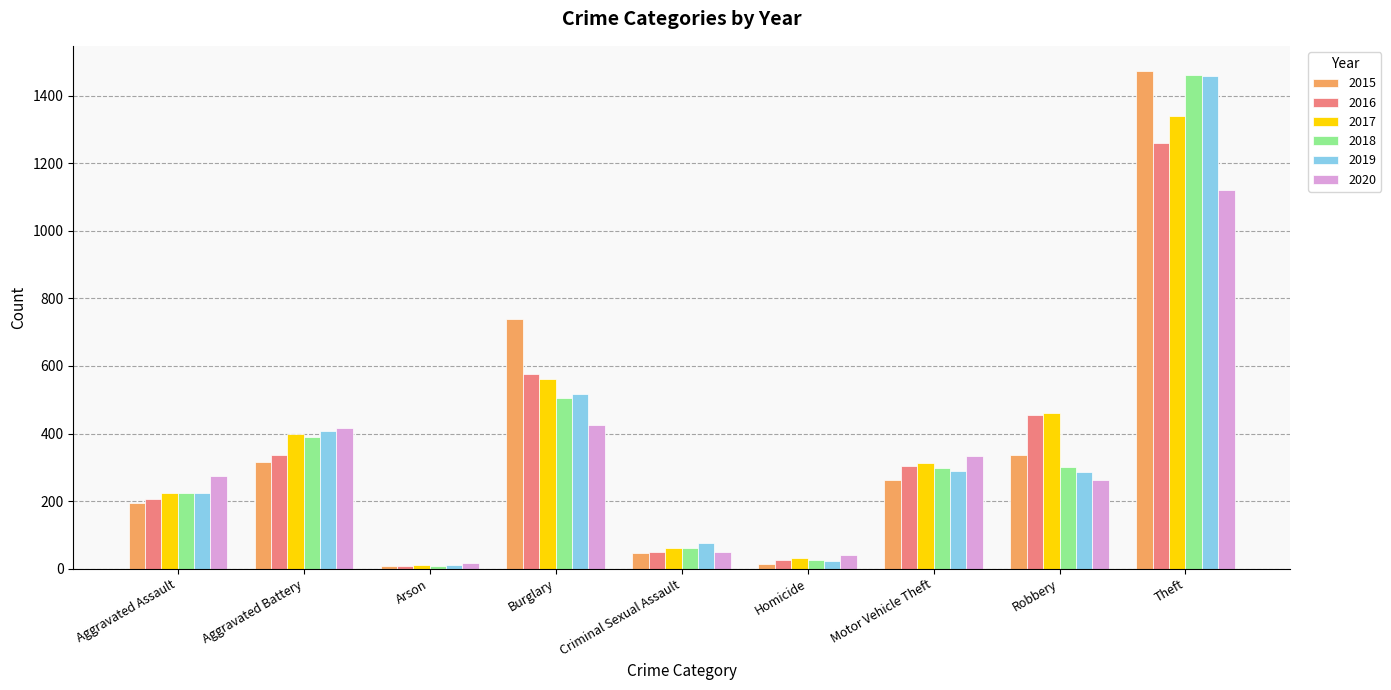

At which category is the sum across all series the highest?

Theft